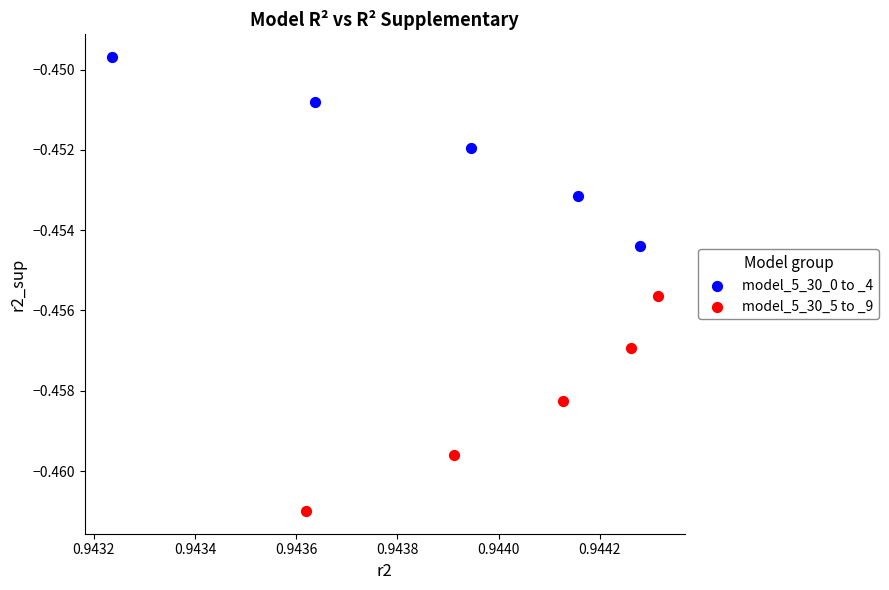

Which series reaches the maximum Y coordinate?

model_5_30_0 to _4